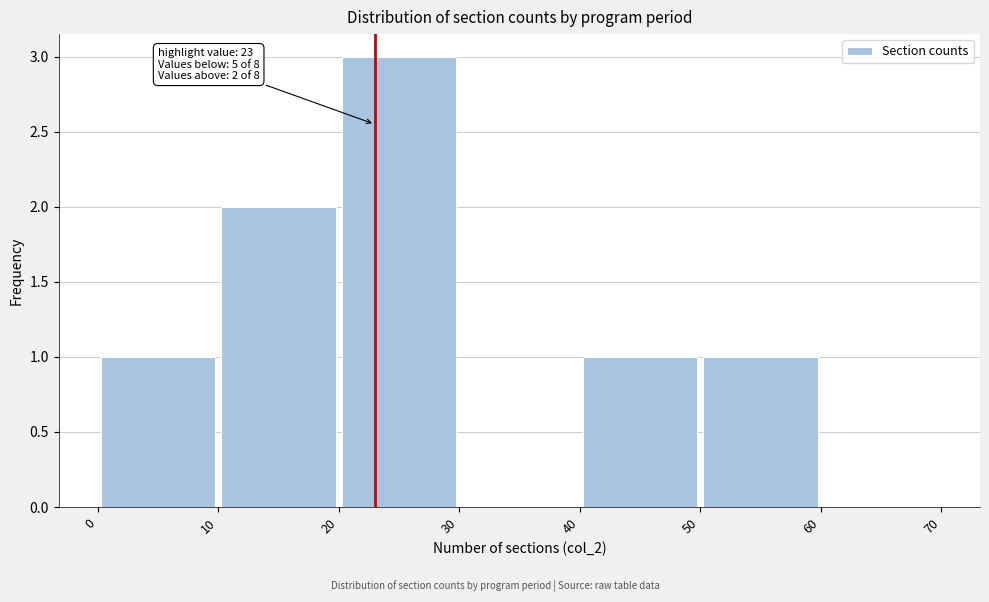

Over which range of the x-axis is the bar tallest?

20 to 30